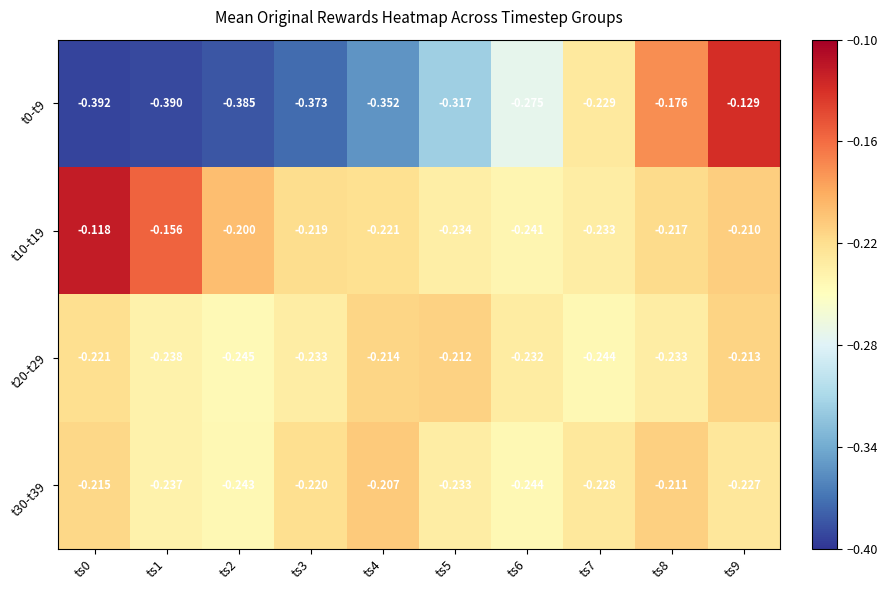

Is the value of t20-t29 at ts1 greater than the value of t30-t39 at ts9?

No